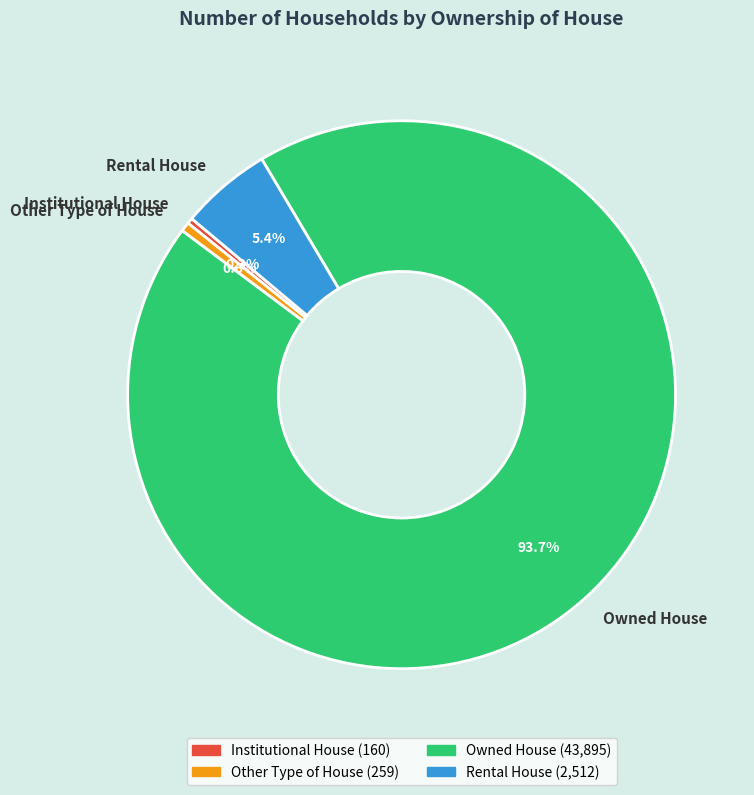

Is there any slice that represents more than half of the pie?

Yes